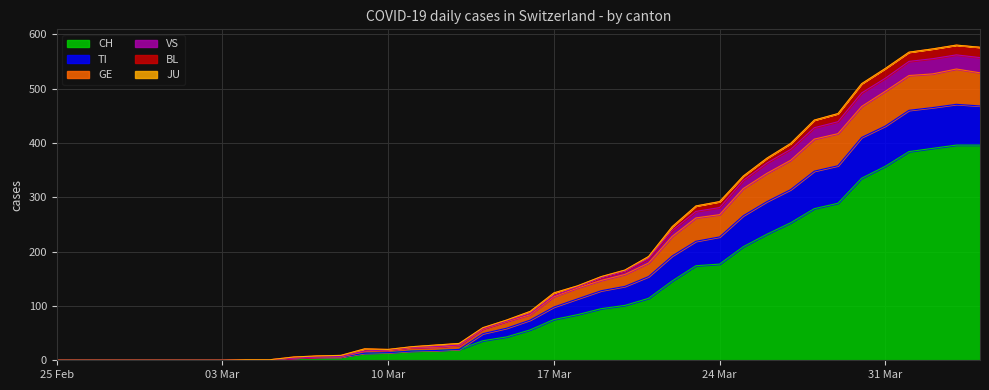

What is the maximum value for CH?

396